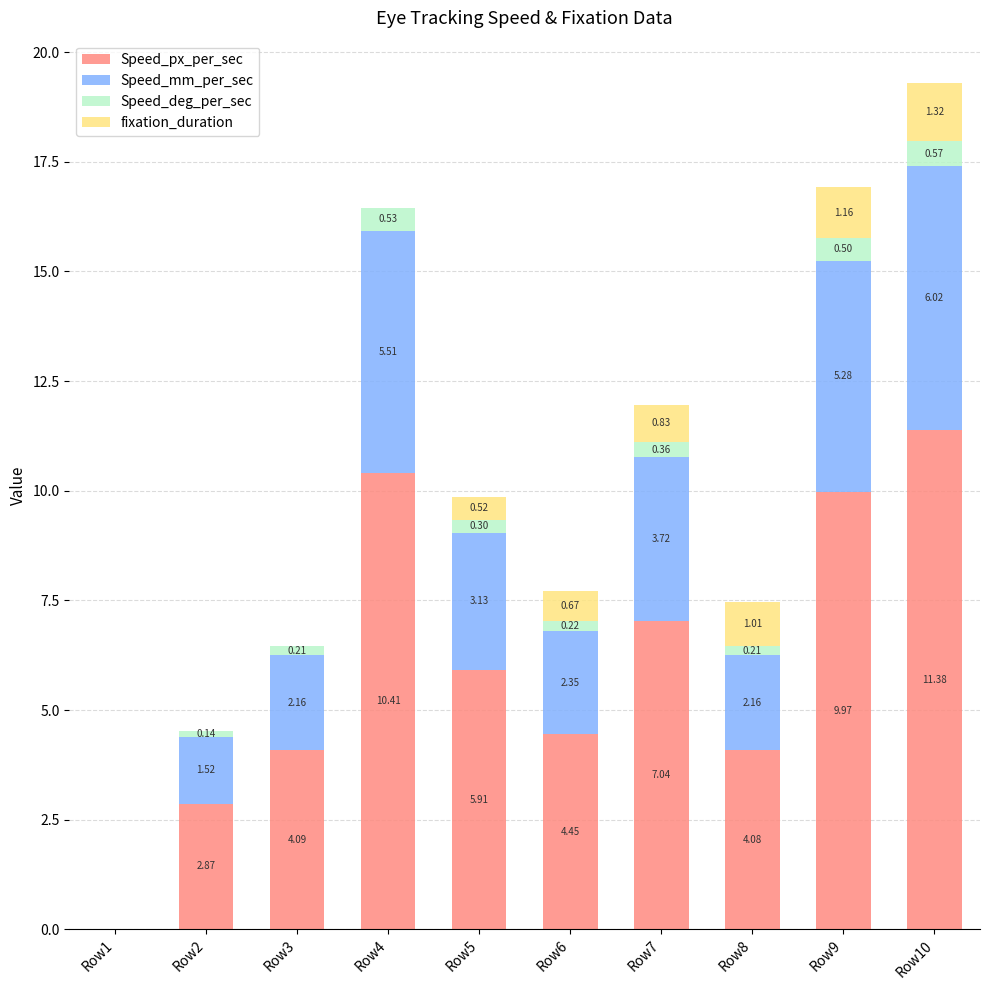

What are all the series names shown in the legend?

Speed_px_per_sec, Speed_mm_per_sec, Speed_deg_per_sec, fixation_duration